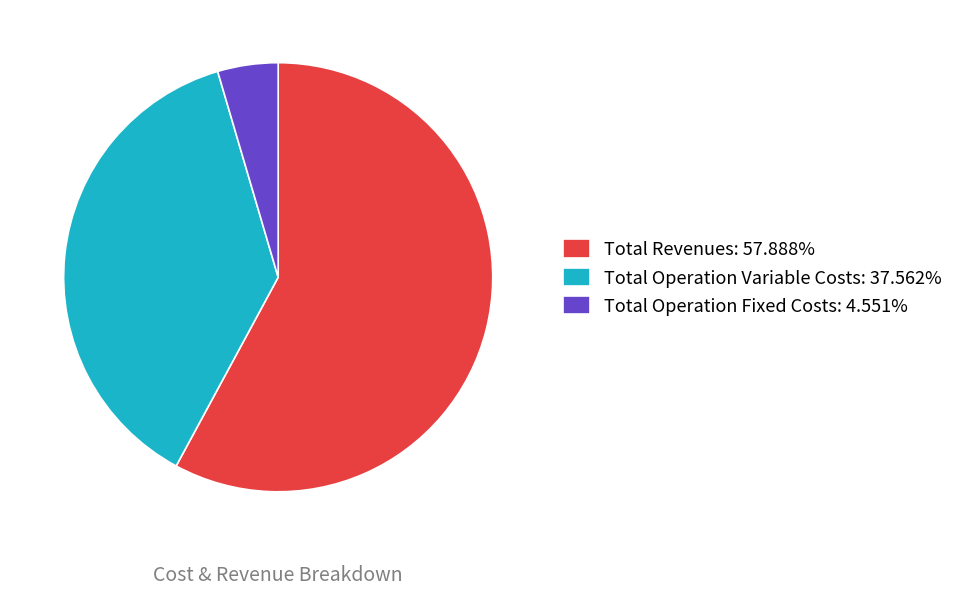

What is the ratio of the value at Total Operation Variable Costs: 37.562% to the value at Total Operation Fixed Costs: 4.551%?

8.3